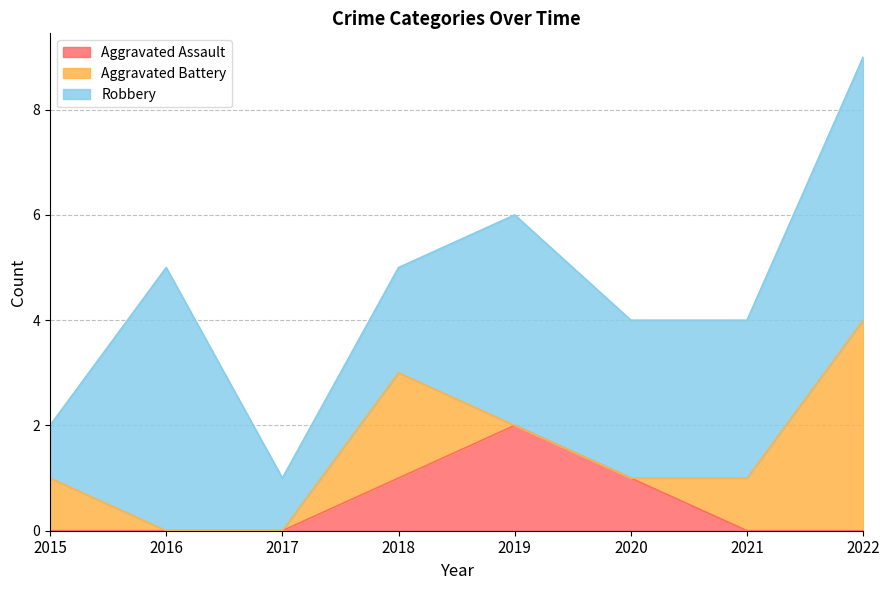

The Aggravated Battery series shows 0 at 2017. True or false?

True